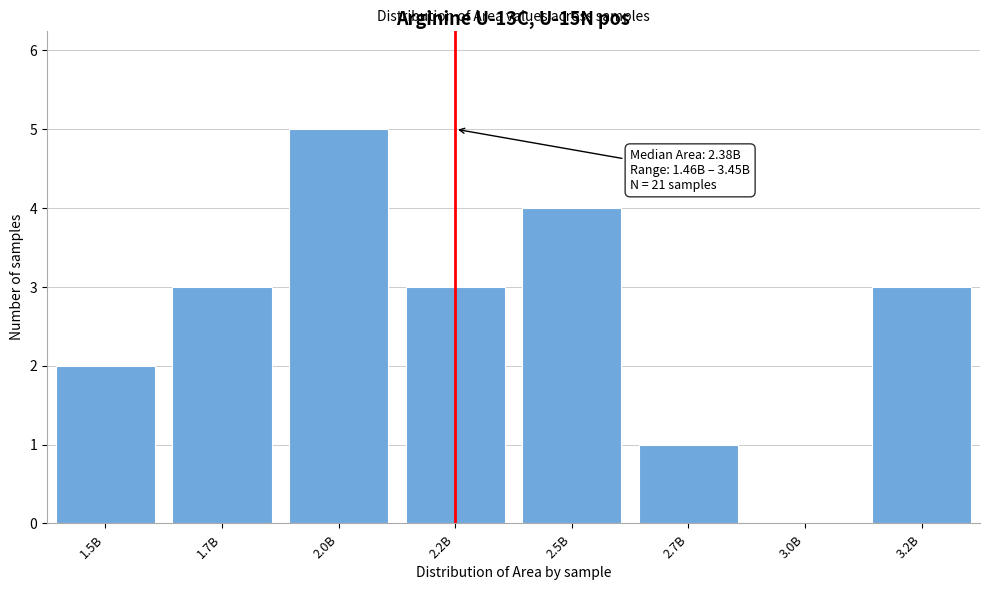

Reading left to right, list all the values displayed in this chart.

1.5B=2	1.7B=3	2.0B=5	2.2B=3	2.5B=4	2.7B=1	3.0B=0	3.2B=3